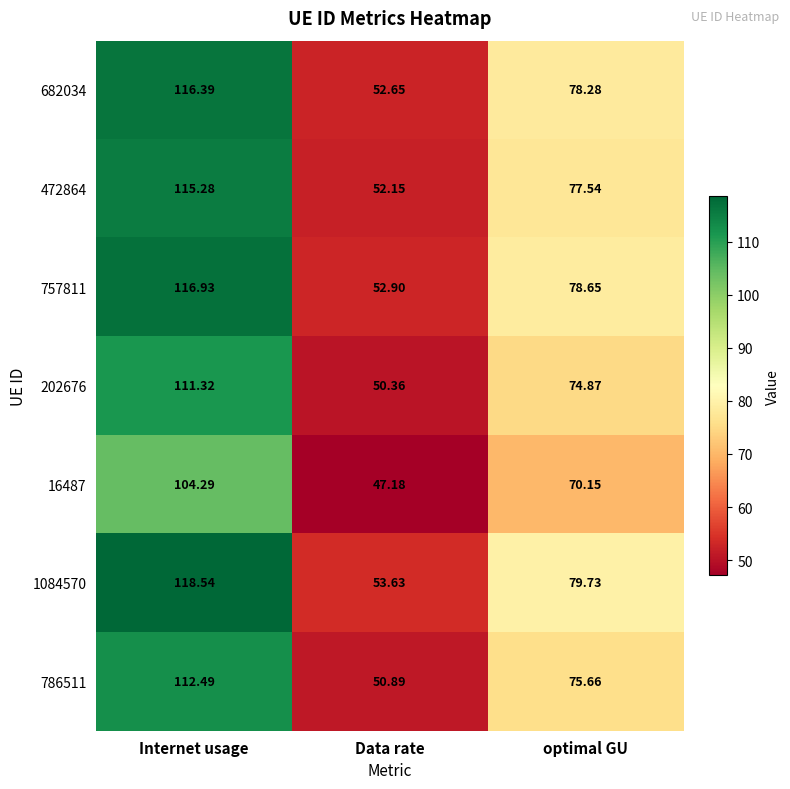

List the labels in order of 16487 value, largest first.

Internet usage, optimal GU, Data rate